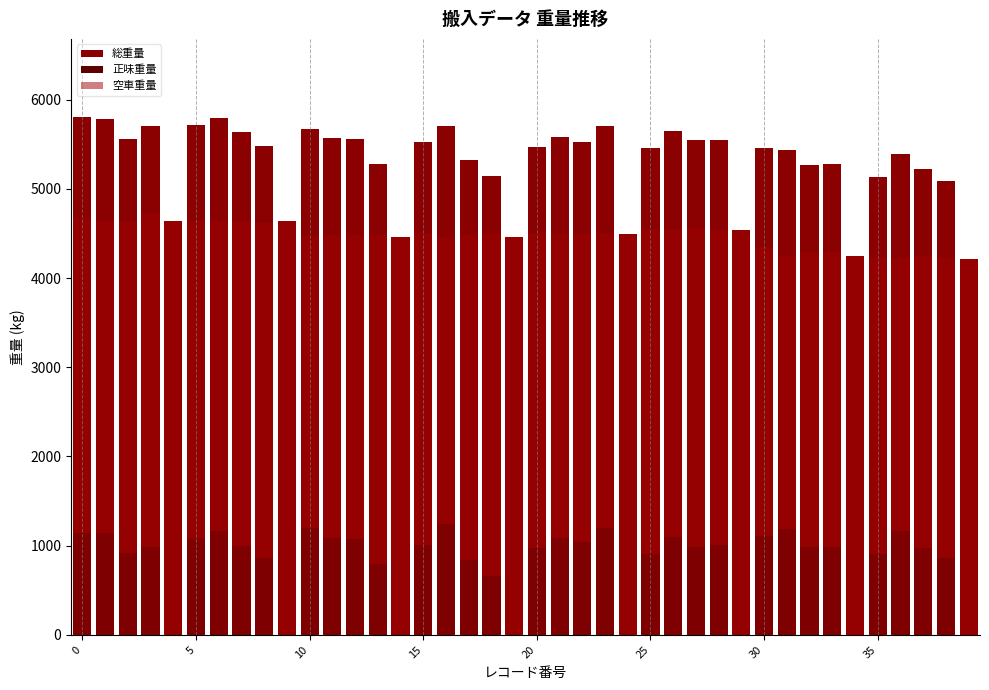

Is it true that 正味重量 equals 584 at 28?

False